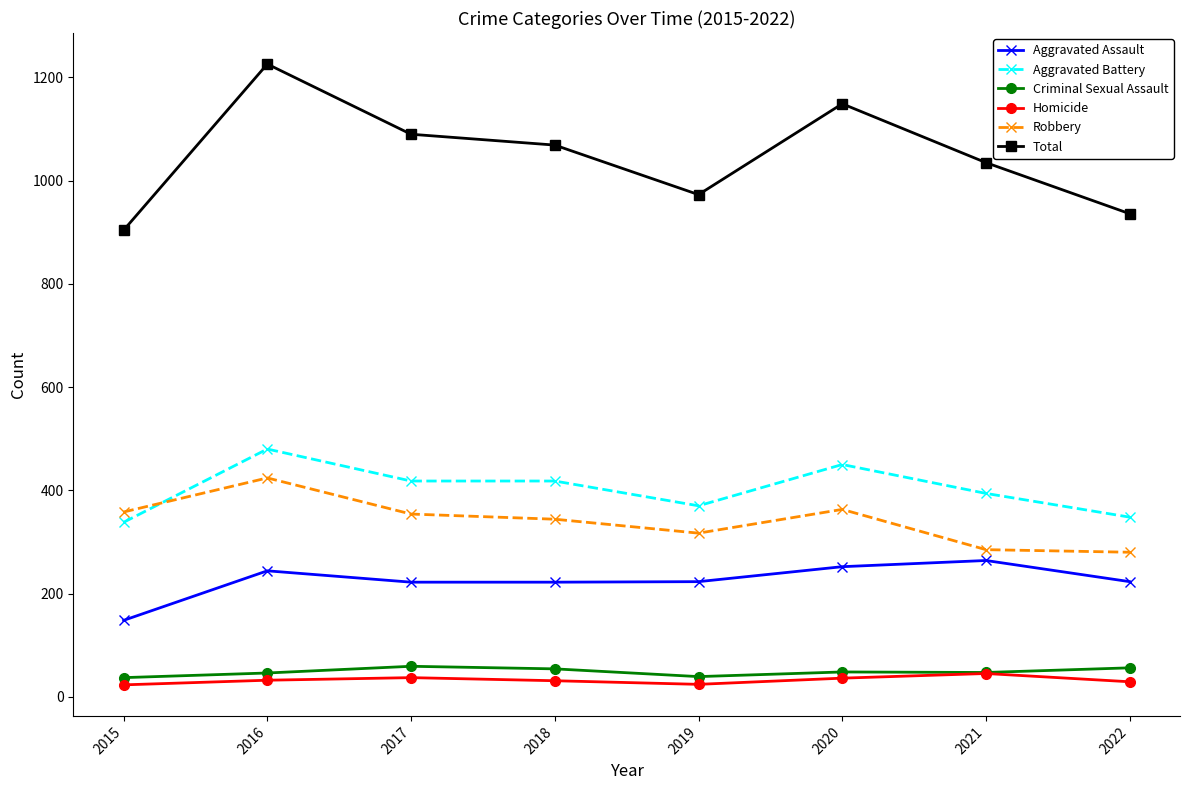

Which category has the highest value in the Robbery series?

2016